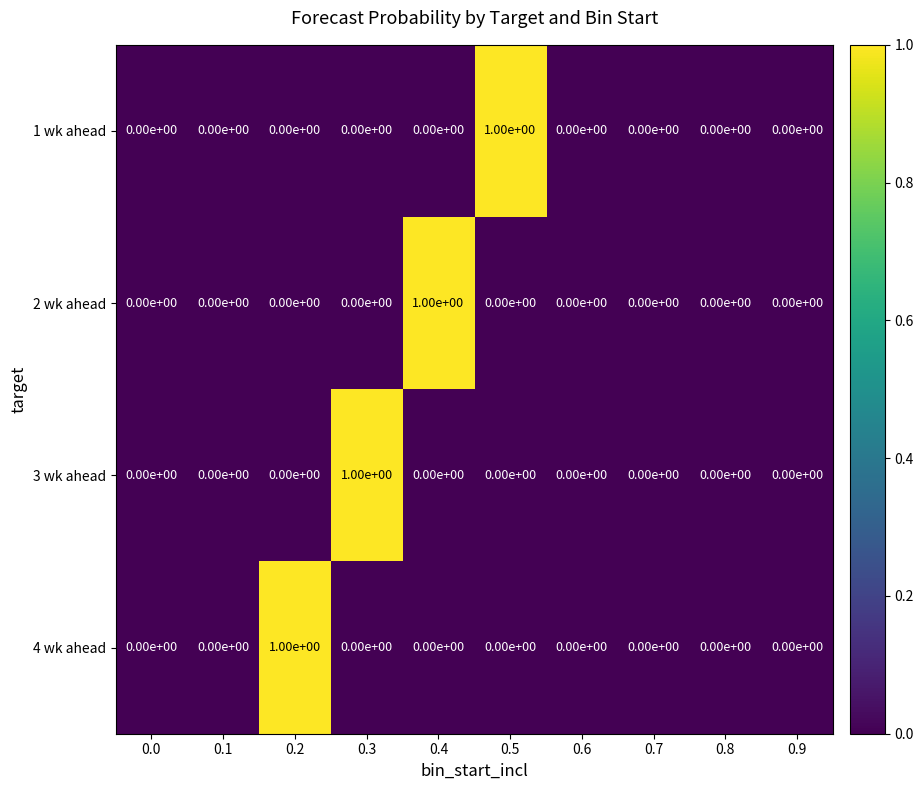

The 3 wk ahead series shows 1 at 0.0. True or false?

False